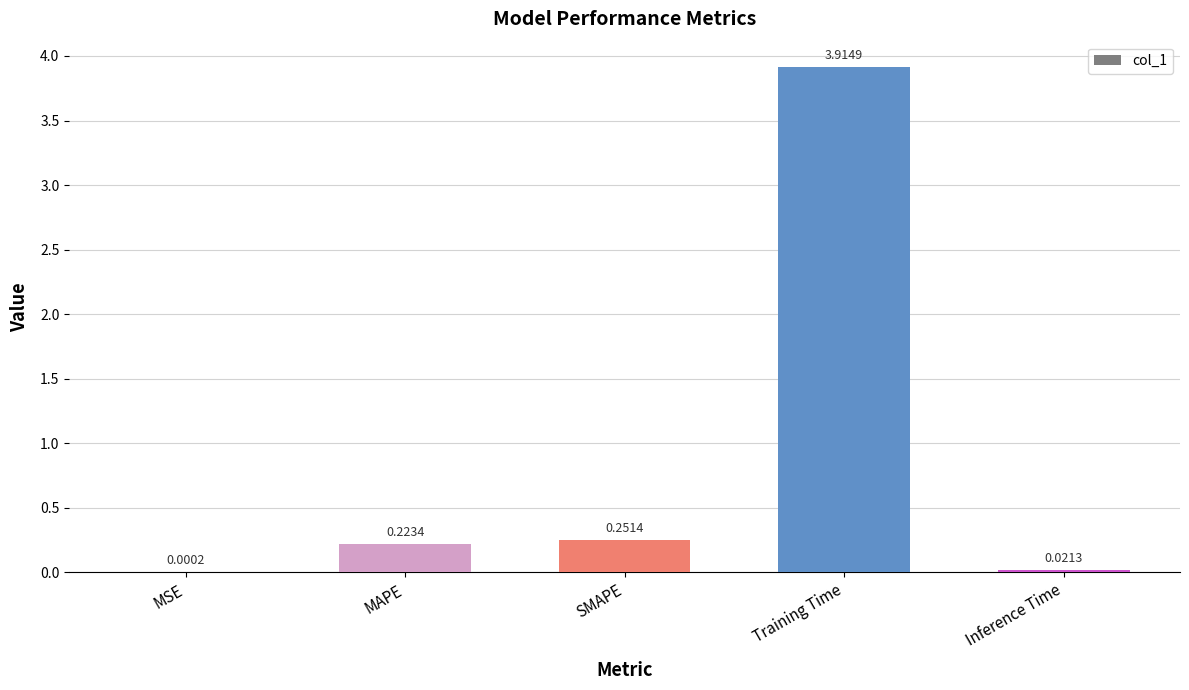

What is the average value?

0.9